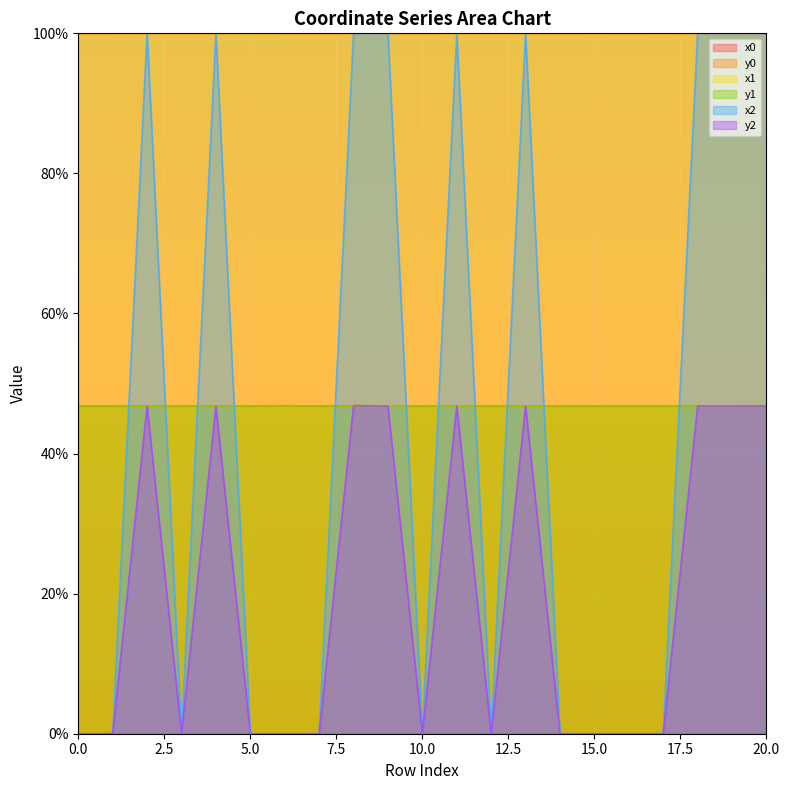

What is the value of the x1 point at the 1st from the left?

100.0